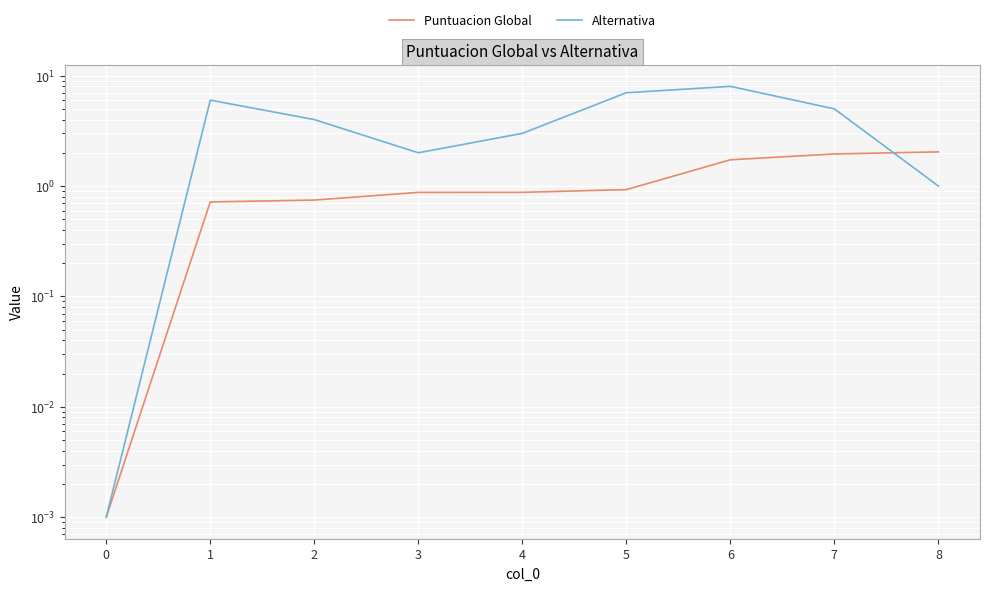

How many distinct data groups are displayed?

2